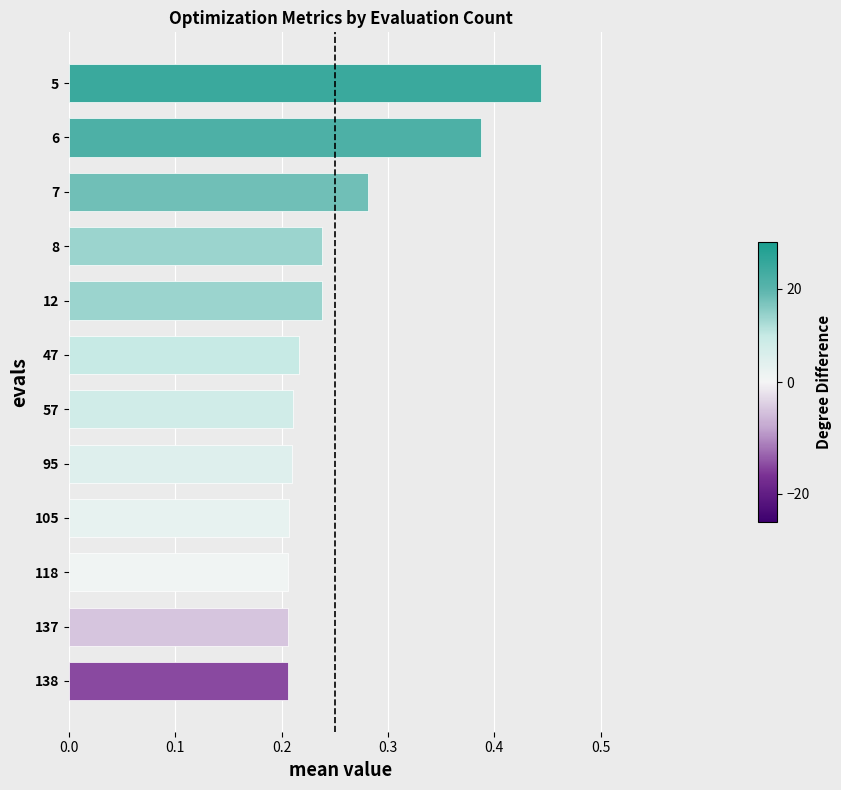

What is the sum of the values at 8 and 47?

0.5